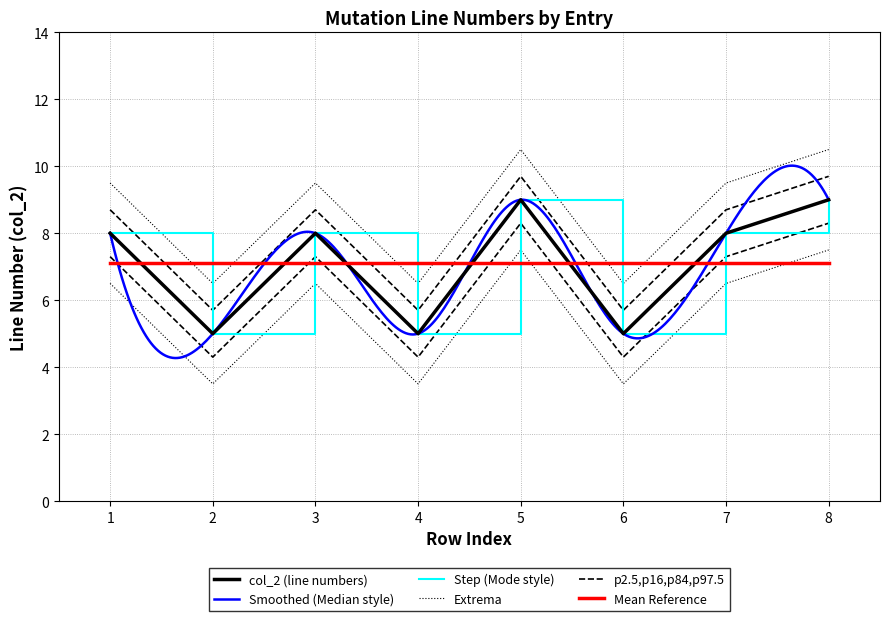

Does the chart display data point markers on the line(s)?

No